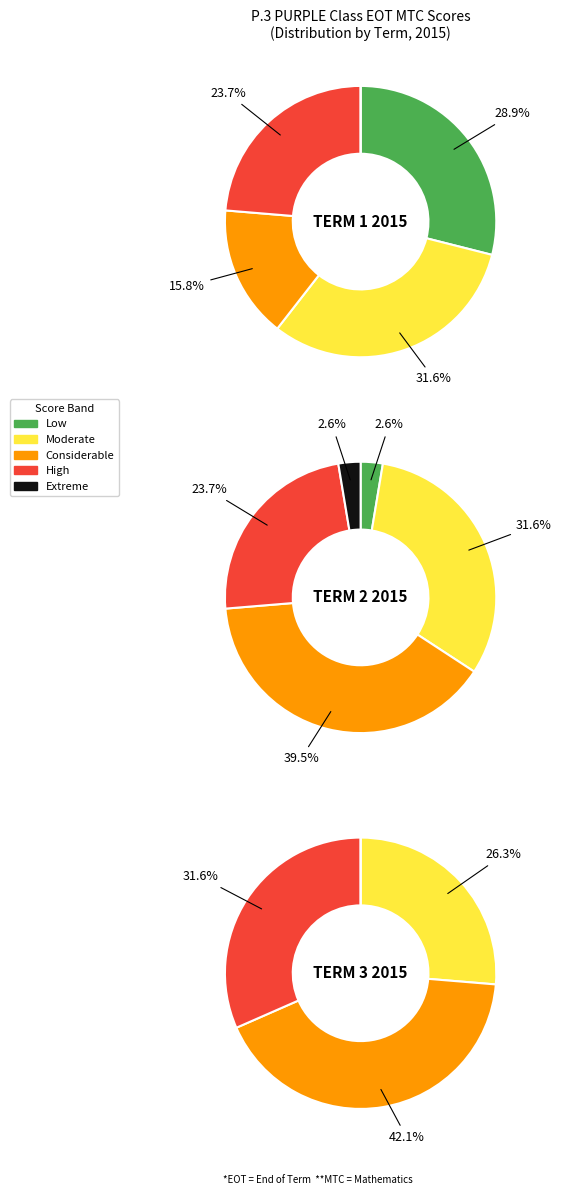

How many segments does this pie chart have?

12